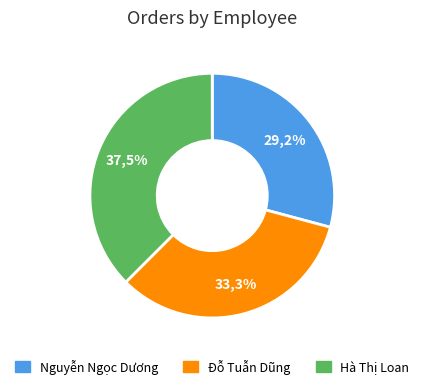

To the nearest percent, what percentage of the pie is Nguyễn Ngọc Dương?

29%